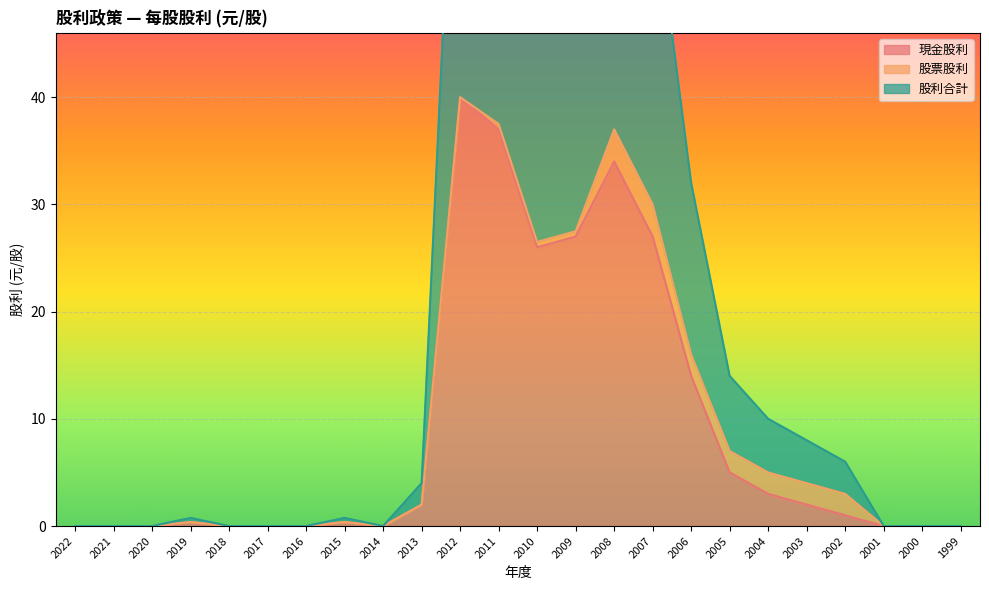

Rank the categories by 股利合計 value from lowest to highest.

2022, 2021, 2020, 2018, 2017, 2016, 2014, 2001, 2000, 1999, 2019, 2015, 2013, 2002, 2003, 2004, 2005, 2006, 2010, 2009, 2007, 2008, 2011, 2012